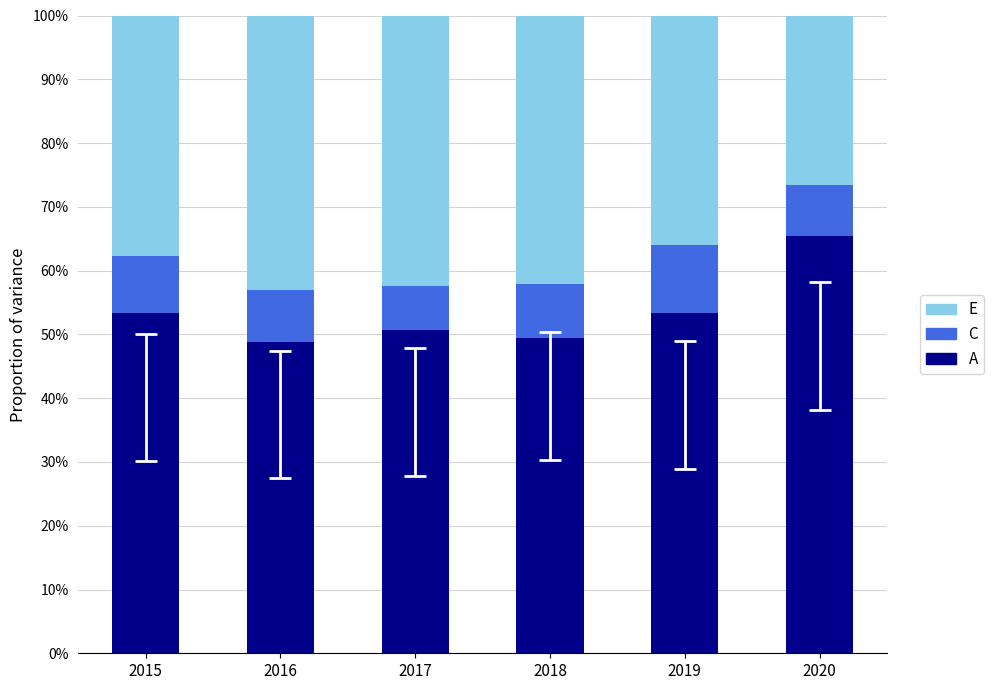

At which category is the sum across all series the highest?

2015